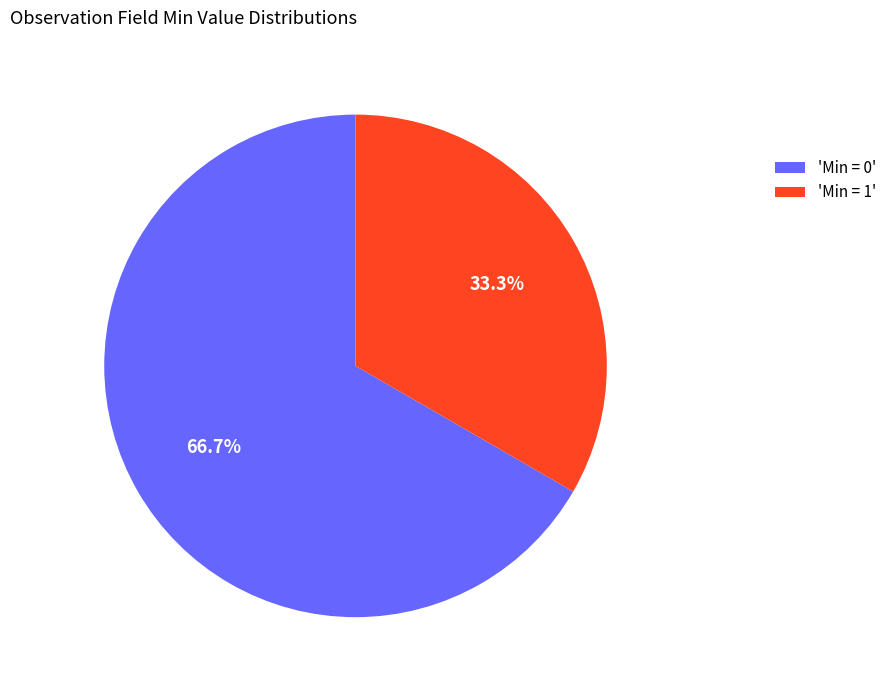

Approximately how many times larger is the value at 'Min = 1' compared to 'Min = 0'?

0.5